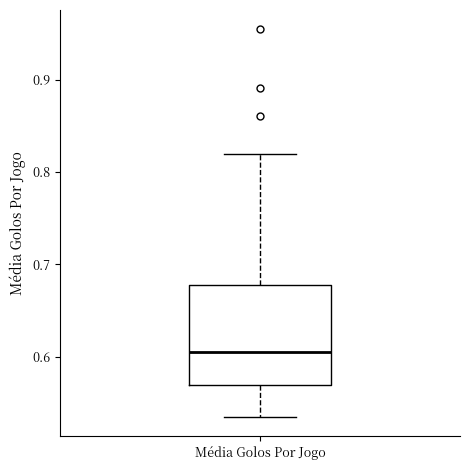

Where does the upper whisker of the box for Média Golos Por Jogo end on the y-axis? The values are not printed on the chart, so give them approximately, as read against the axis.

0.82